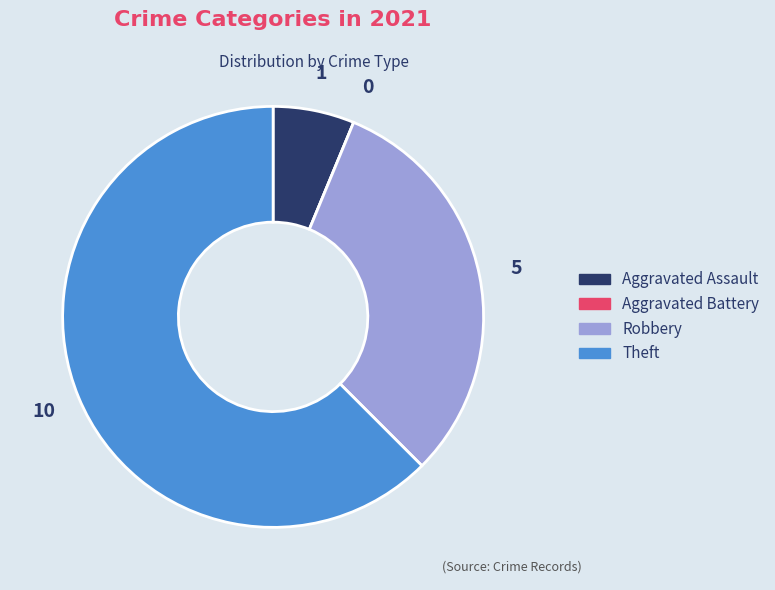

Is it true that Theft is 53% of the pie?

False